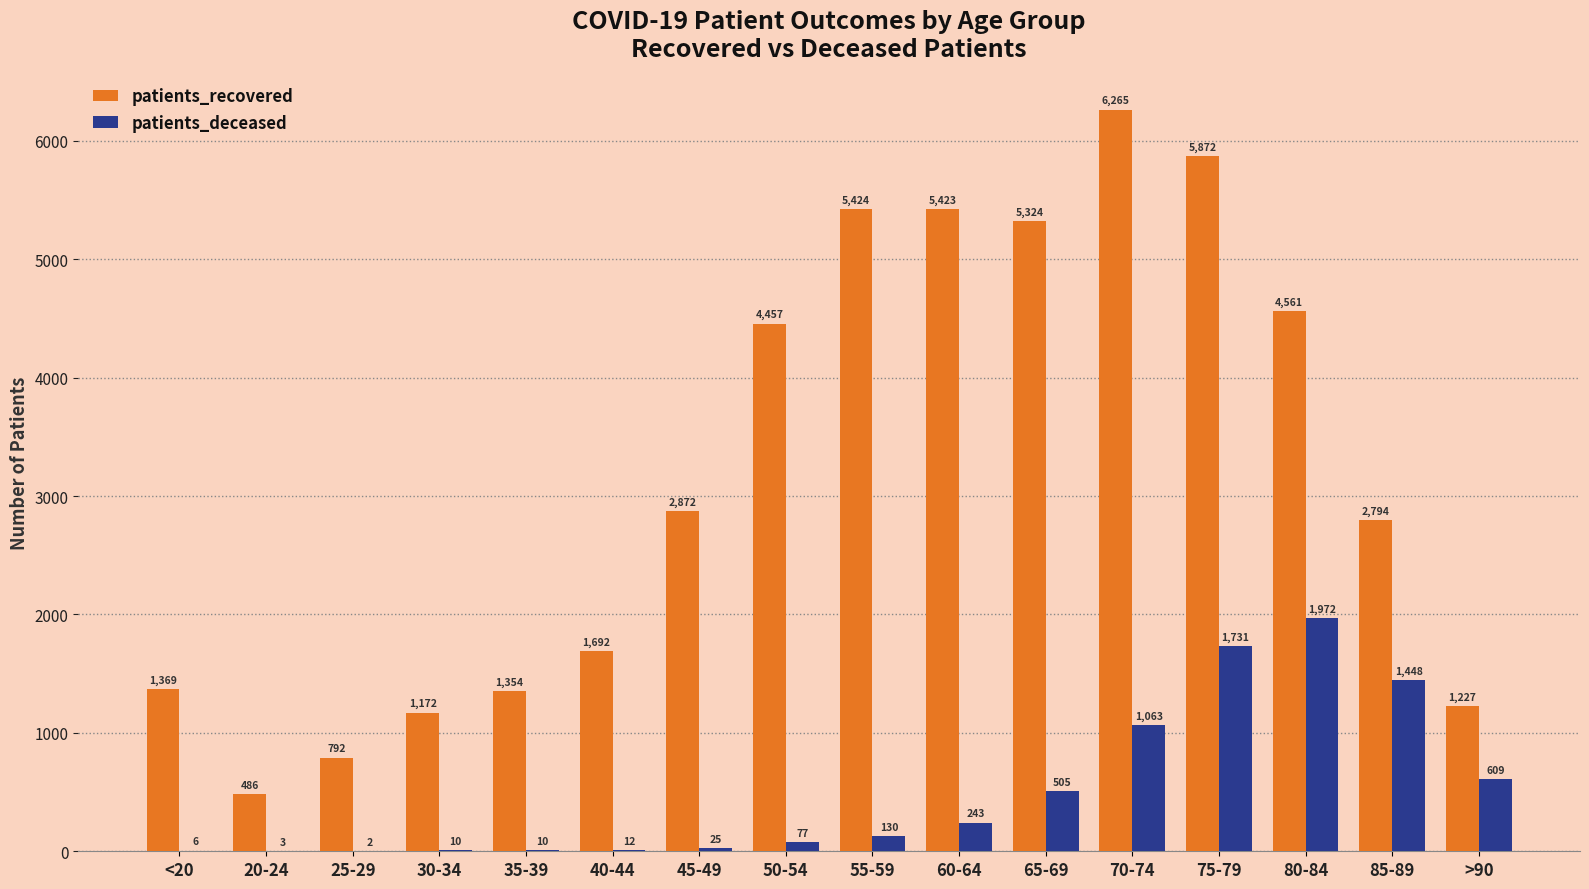

Reading left to right, what are all the values shown in this chart?

patients_recovered: <20=1369	20-24=486	25-29=792	30-34=1172	35-39=1354	40-44=1692	45-49=2872	50-54=4457	55-59=5424	60-64=5423	65-69=5324	70-74=6265	75-79=5872	80-84=4561	85-89=2794	>90=1227
patients_deceased: <20=6	20-24=3	25-29=2	30-34=10	35-39=10	40-44=12	45-49=25	50-54=77	55-59=130	60-64=243	65-69=505	70-74=1063	75-79=1731	80-84=1972	85-89=1448	>90=609